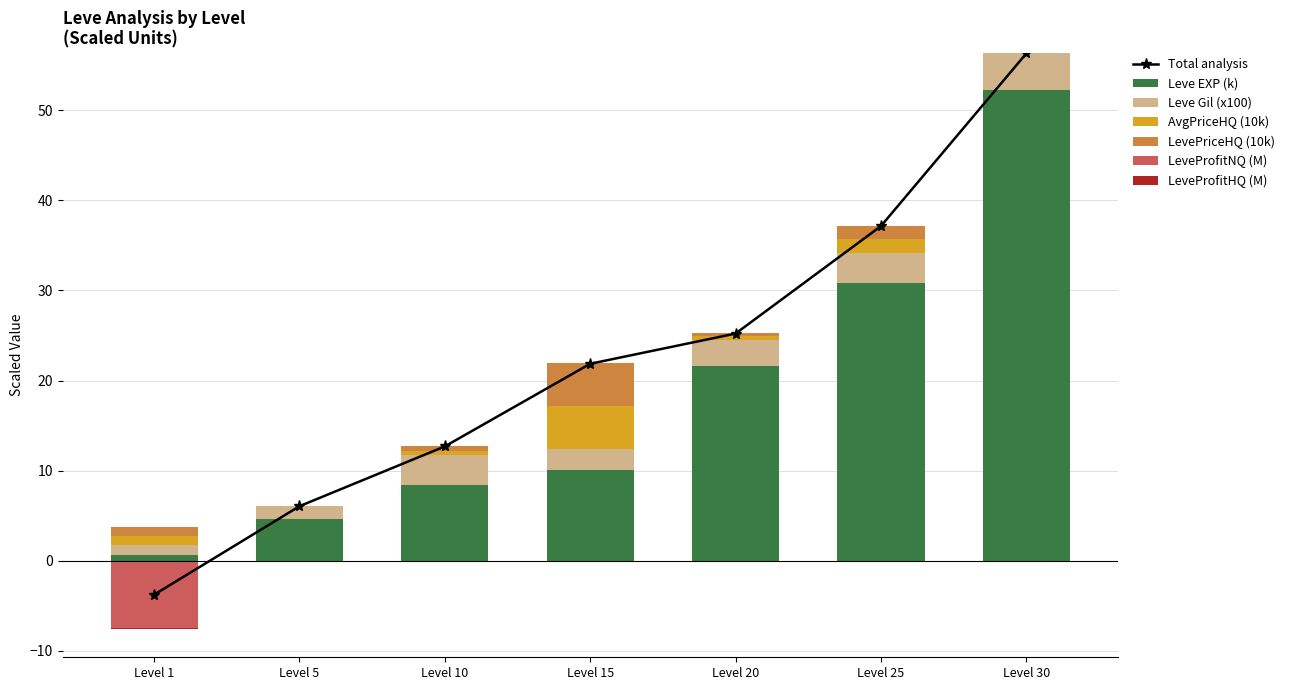

How many categories are shown in the chart?

7